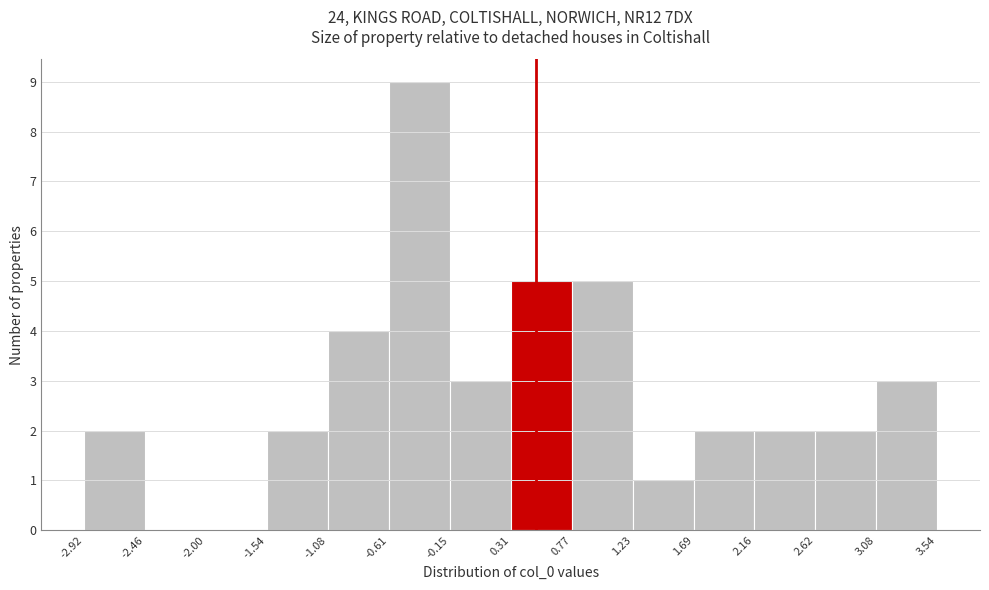

Reading left to right, list every bar in this chart as the range it spans on the x-axis followed by its height. The values are not printed on the chart, so give them approximately, as read against the axis.

-2.92 to -2.46: 2
-2.46 to -2.00: 0
-2.00 to -1.54: 0
-1.54 to -1.08: 2
-1.08 to -0.61: 4
-0.61 to -0.15: 9
-0.15 to 0.31: 3
0.31 to 0.77: 5
0.77 to 1.23: 5
1.23 to 1.69: 1
1.69 to 2.16: 2
2.16 to 2.62: 2
2.62 to 3.08: 2
3.08 to 3.54: 3